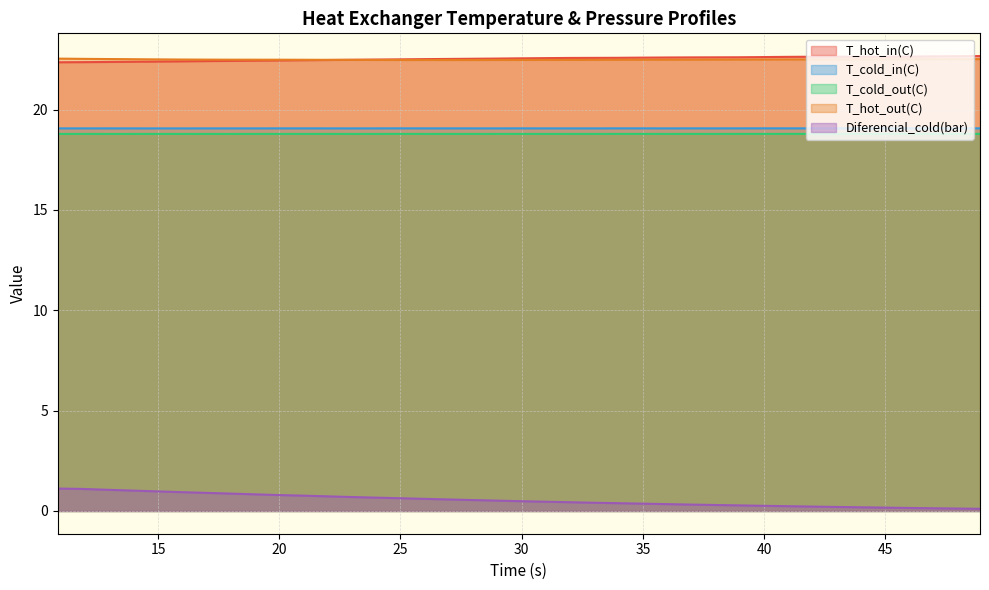

At 18.86782, list the series in order from smallest to largest.

Diferencial_cold(bar), T_cold_out(C), T_cold_in(C), T_hot_in(C), T_hot_out(C)